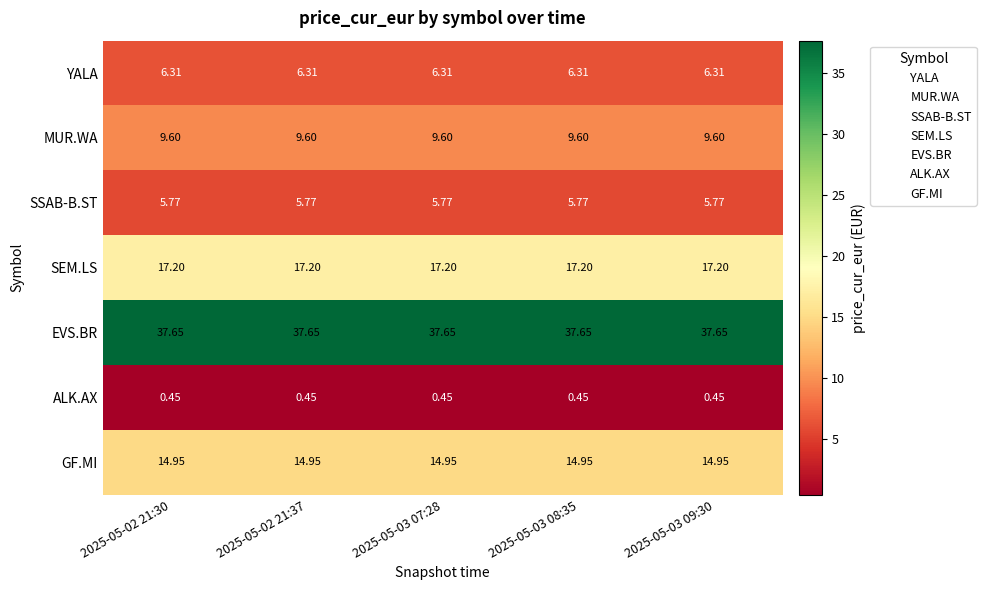

Is the value of MUR.WA at 2025-05-03 08:35 greater than the value of SEM.LS at 2025-05-03 08:35?

No